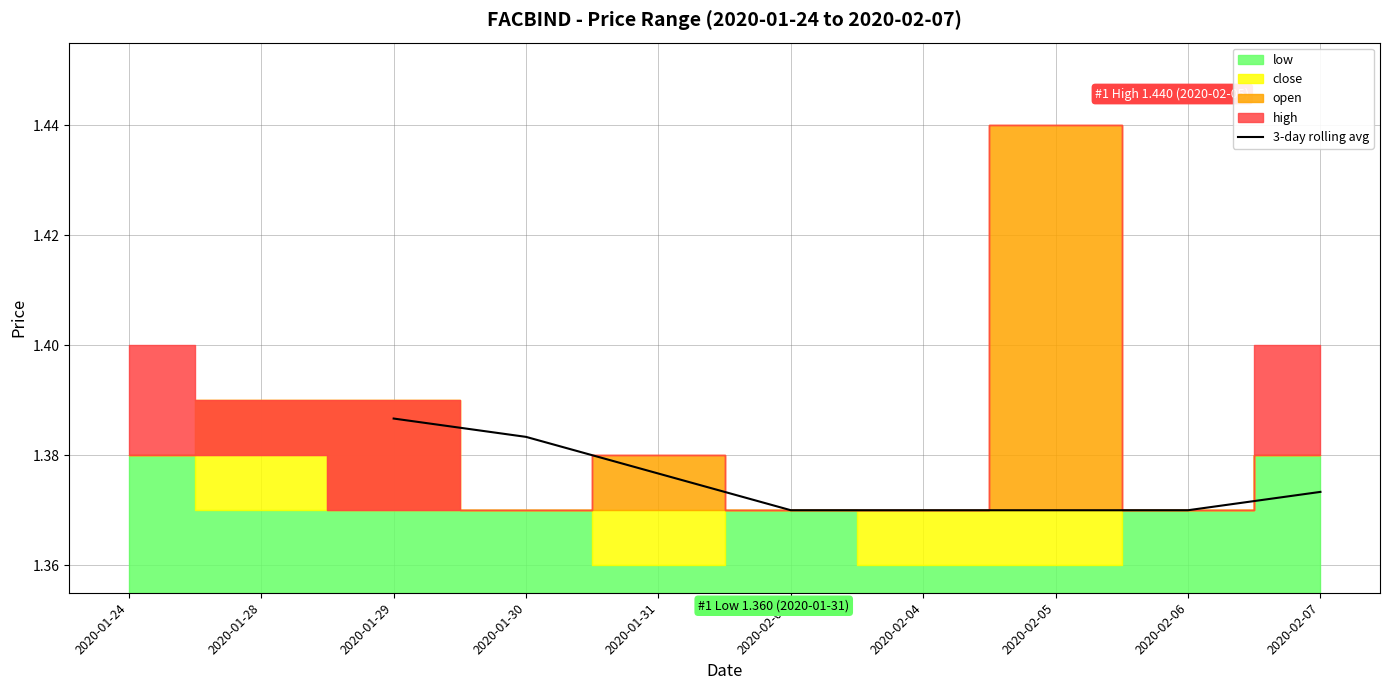

Which category has the highest value in the 3-day rolling avg series?

2020-01-29